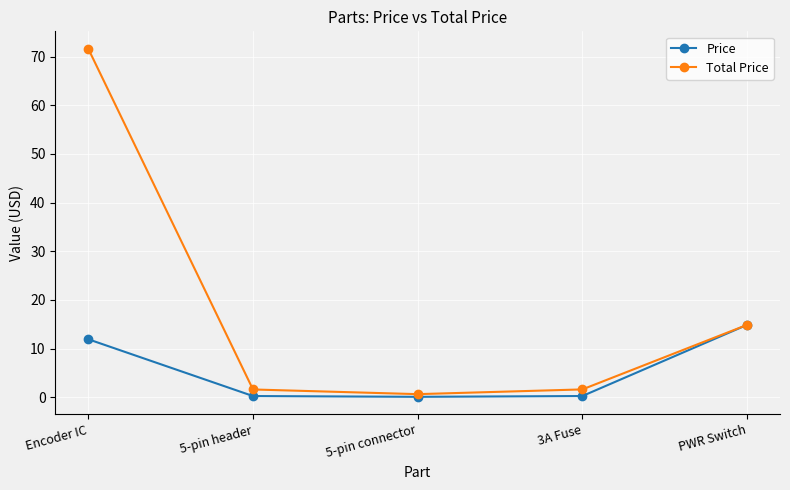

Is it true that Price equals 0.3 at 5-pin header?

True